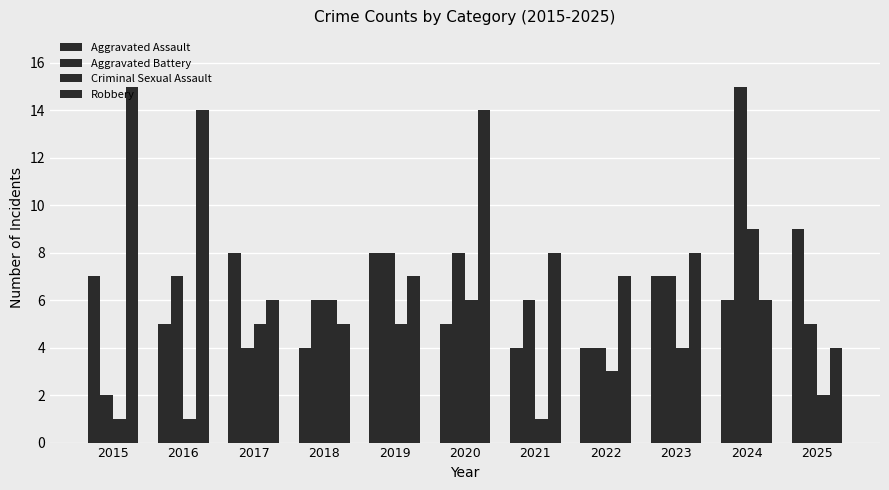

How many data points does each series have?

11